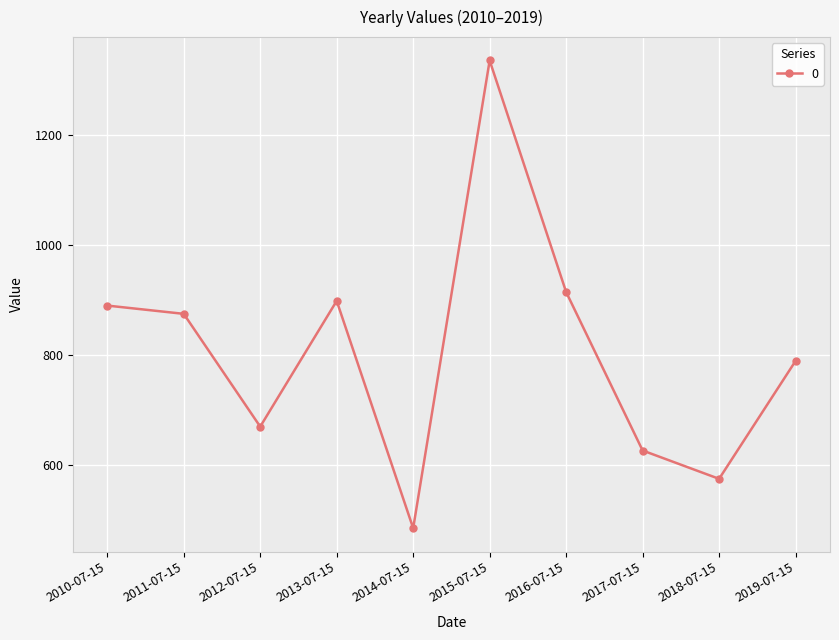

At which label is the value closest to 910?

2016-07-15